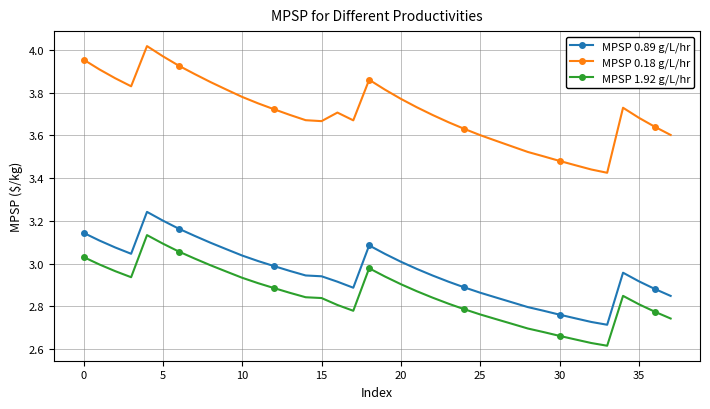

Which series has the widest spread of values?

MPSP 0.18 g/L/hr